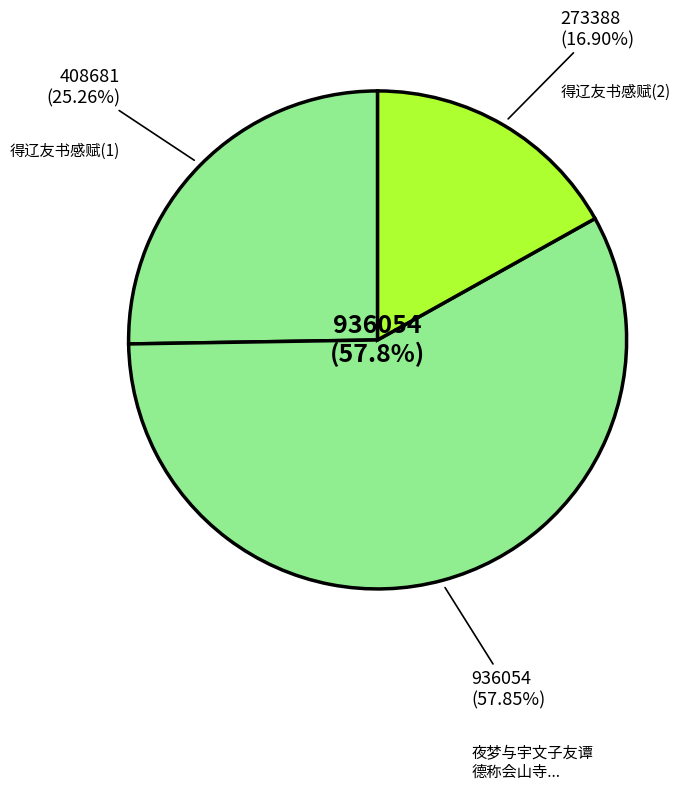

Does 夜梦与宇文子友谭德称会山寺若饯予行者明日黎明得子友书感叹久之乃作此诗 represent more than half of the total?

Yes